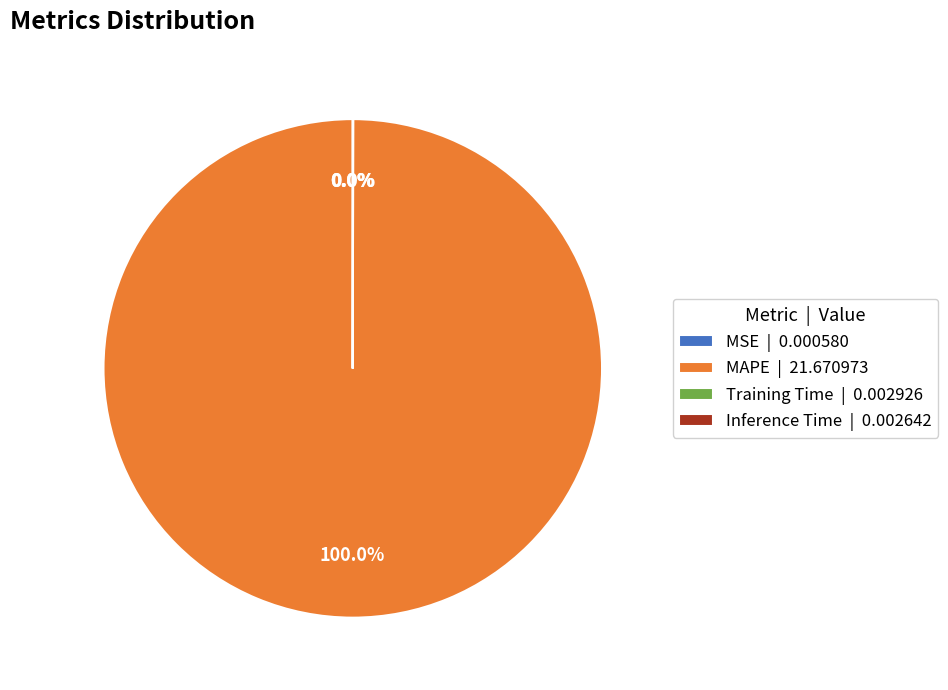

Does MAPE | 21.670973 account for over 50% of the chart?

Yes